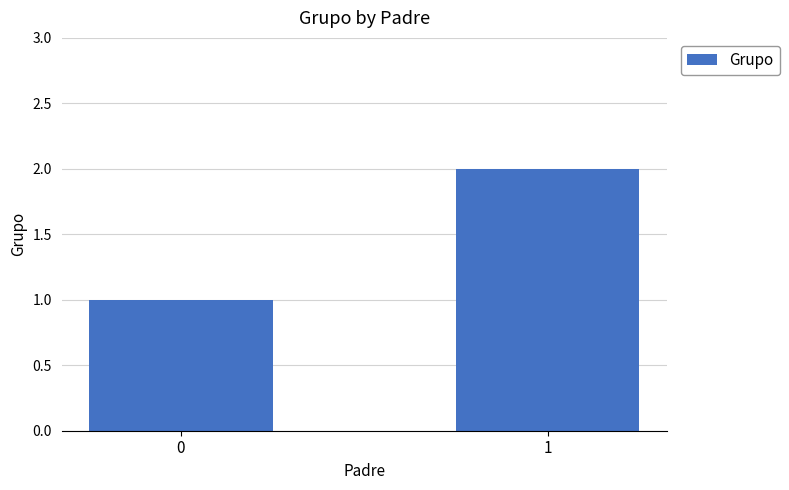

How many values are below 2?

1